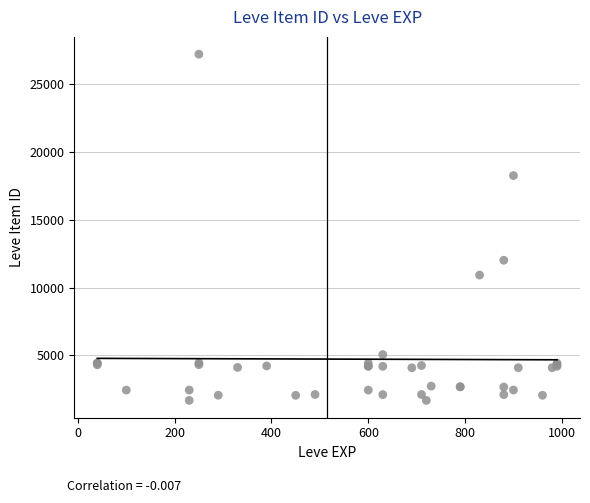

What Y value in the scatter plot is closest to 14448?

12018